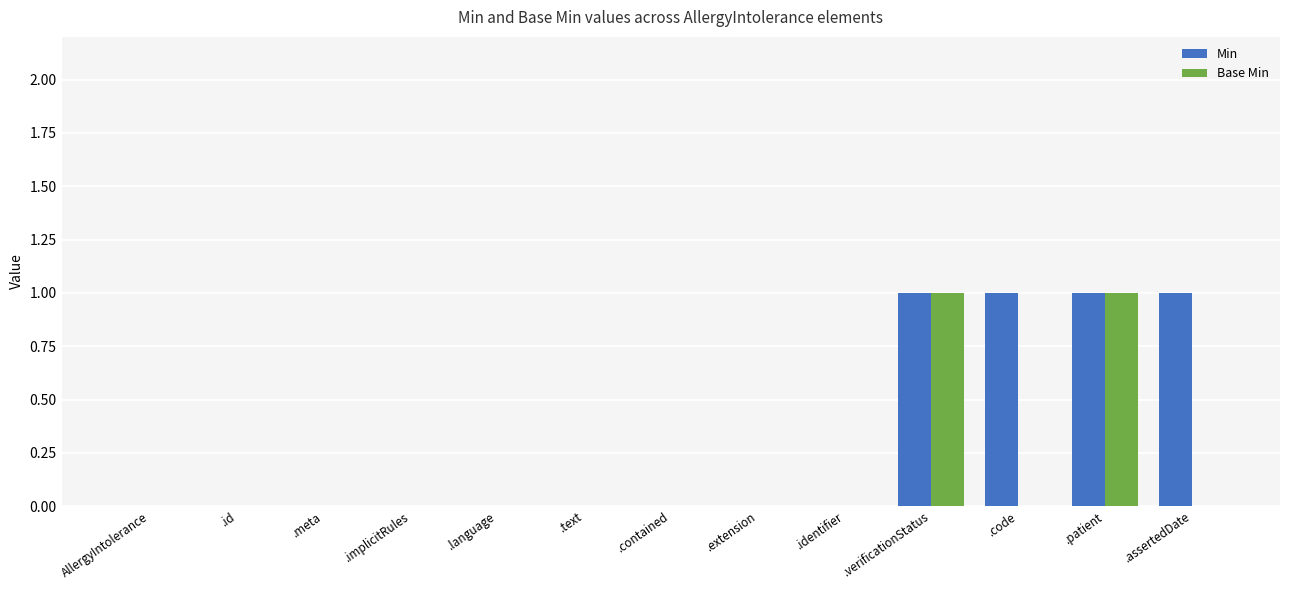

Are the bars grouped side by side (vs. stacked)?

Yes